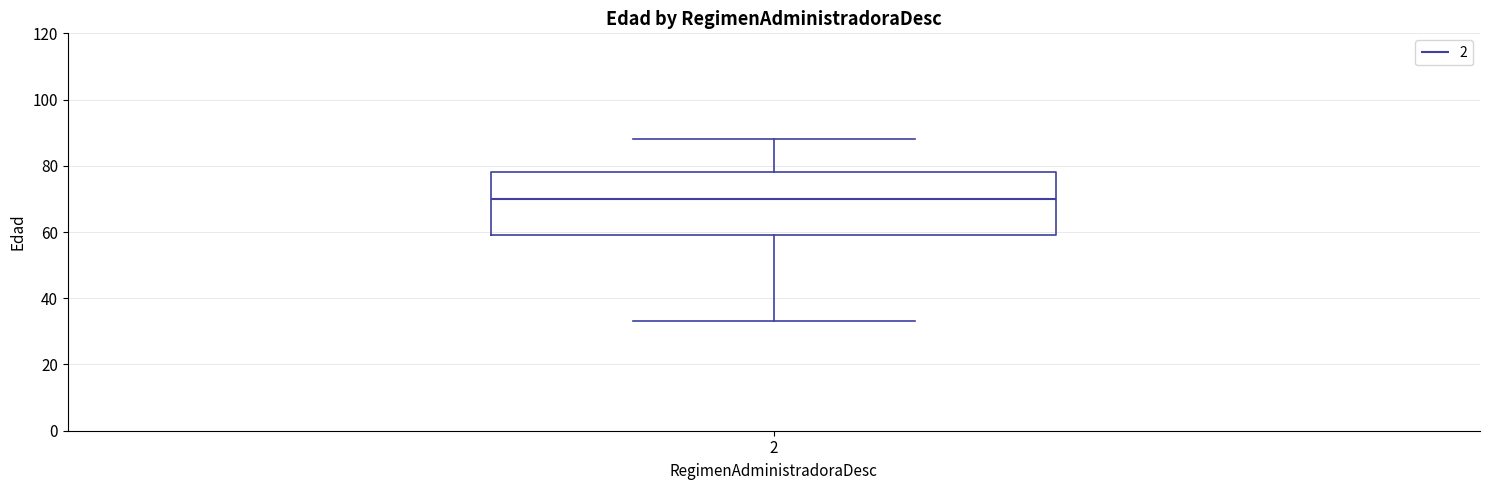

Where is the lower edge of the box at x = 2 on the y-axis? The values are not printed on the chart, so give them approximately, as read against the axis.

60